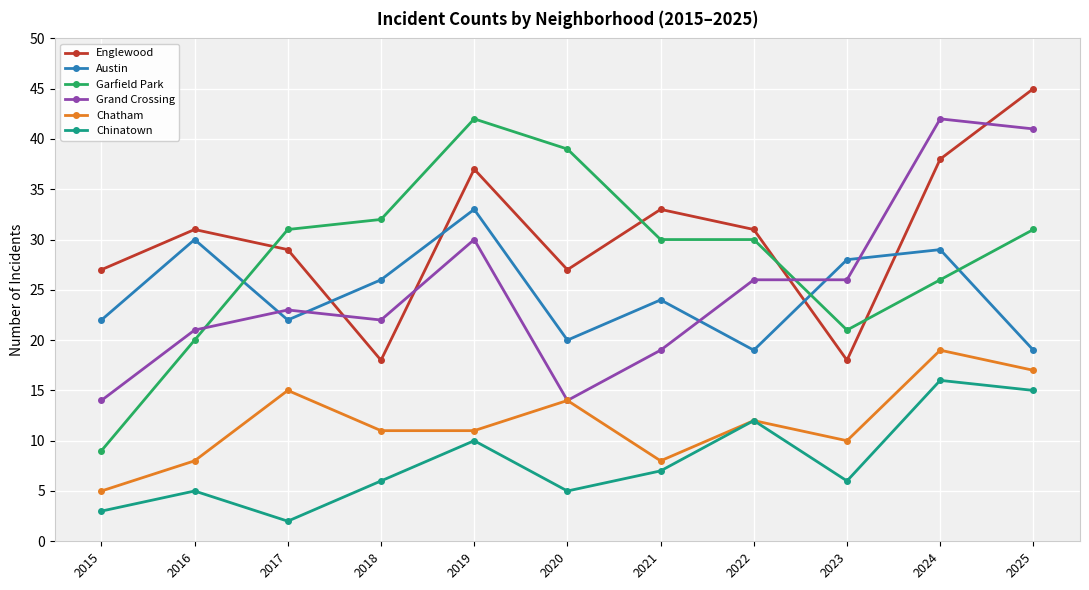

Reading left to right, transcribe all the data shown in this chart.

Englewood: 27	31	29	18	37	27	33	31	18	38	45
Austin: 22	30	22	26	33	20	24	19	28	29	19
Garfield Park: 9	20	31	32	42	39	30	30	21	26	31
Grand Crossing: 14	21	23	22	30	14	19	26	26	42	41
Chatham: 5	8	15	11	11	14	8	12	10	19	17
Chinatown: 3	5	2	6	10	5	7	12	6	16	15